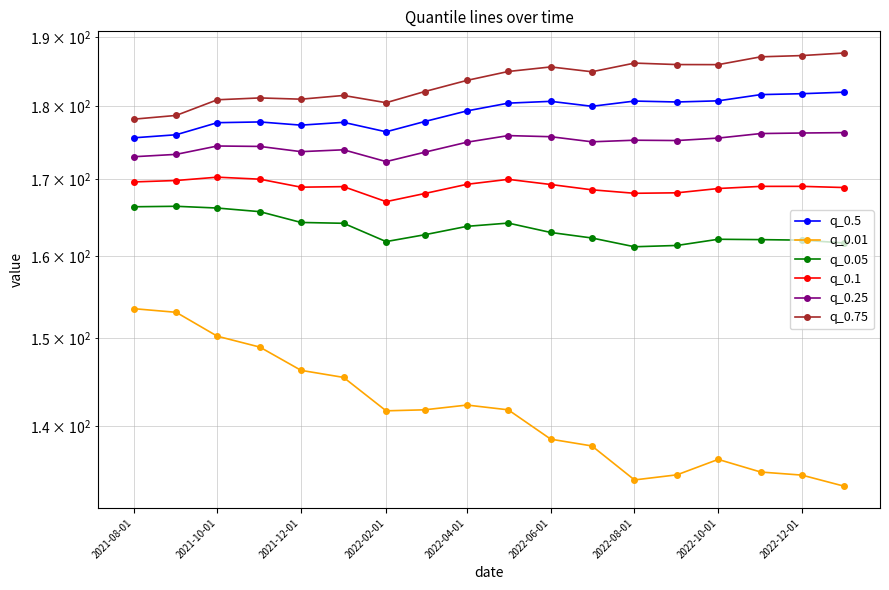

What is the total value across all series at 2021-12-01?

1011.5